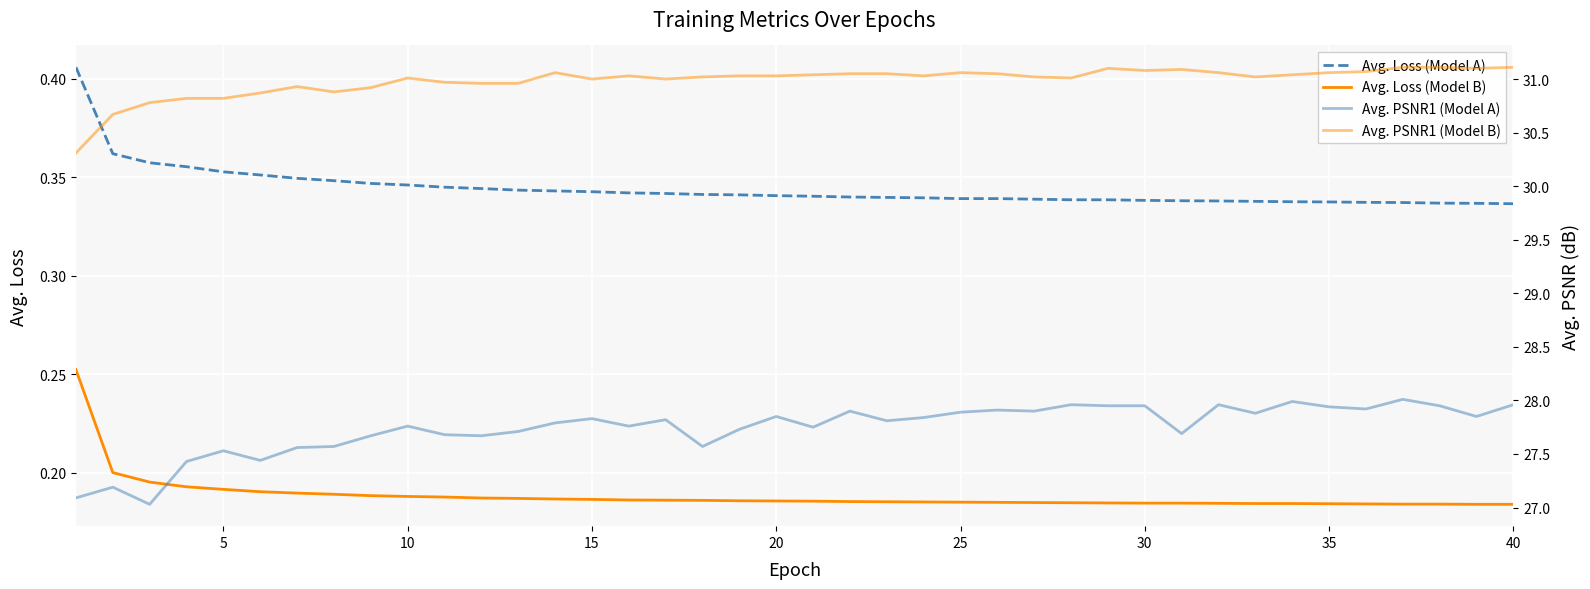

Rank the series by their maximum value, from highest to lowest.

Avg. PSNR1 (Model B), Avg. PSNR1 (Model A), Avg. Loss (Model A), Avg. Loss (Model B)